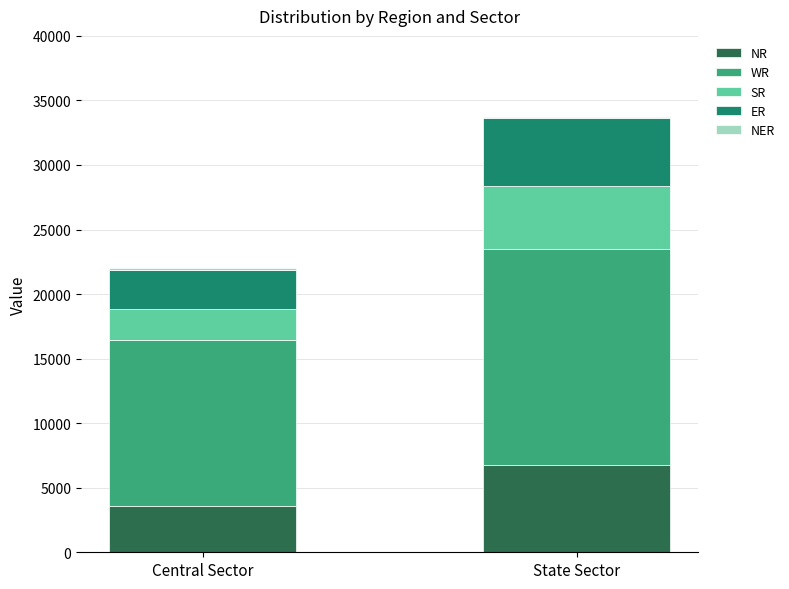

Which category has the highest value in the NR series?

State Sector